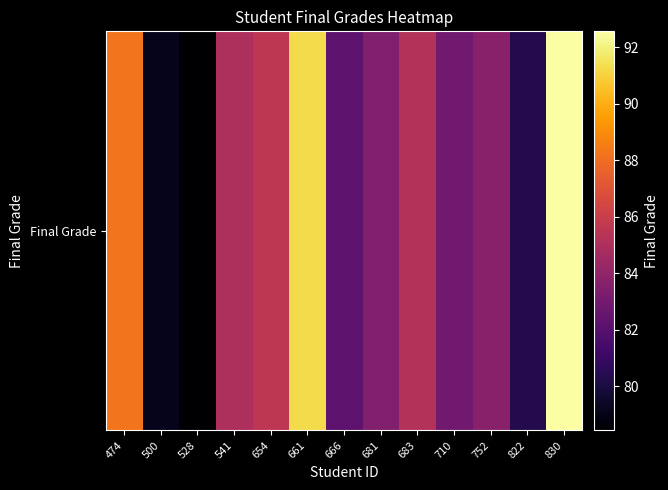

What is the change in value from 654 to 683?

-0.4